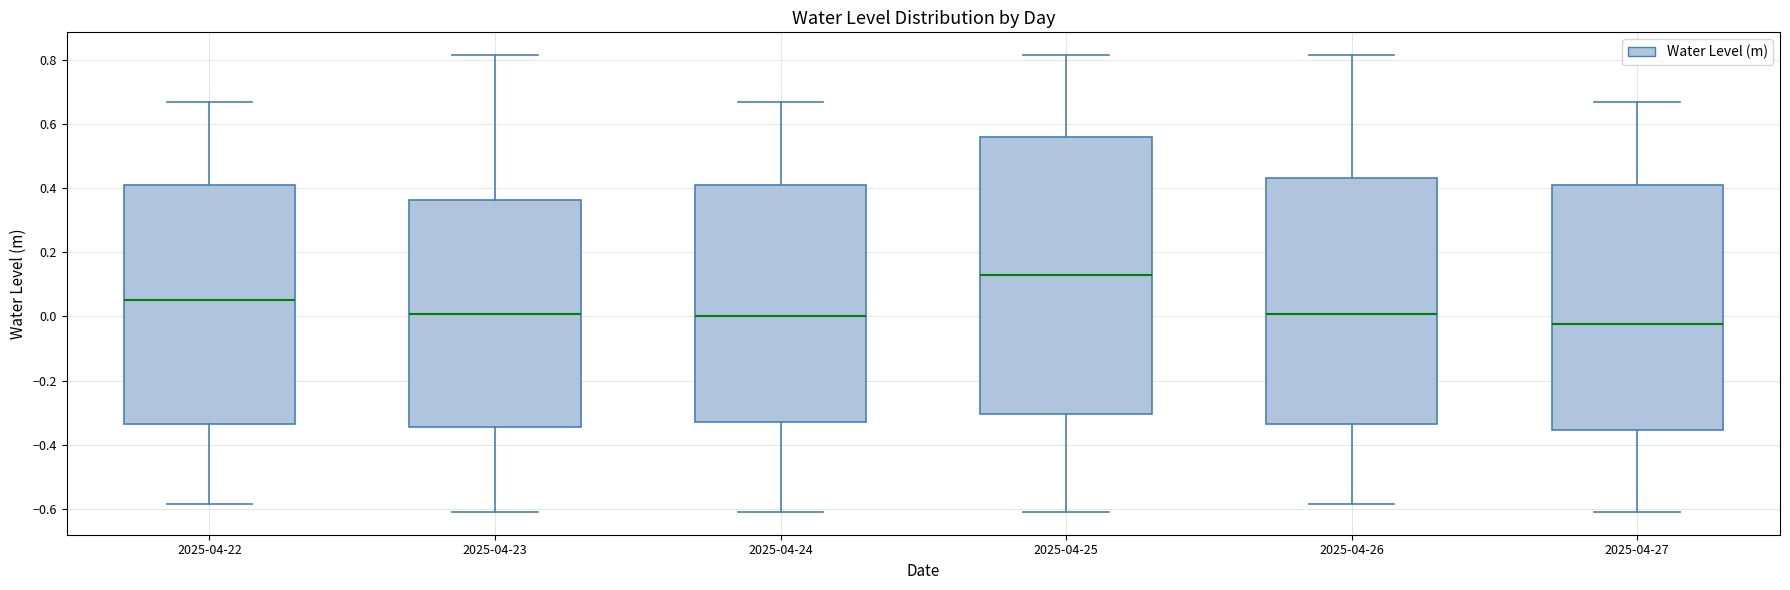

Where does the lower whisker of the box for 2025-04-27 end on the y-axis? The values are not printed on the chart, so give them approximately, as read against the axis.

-0.60